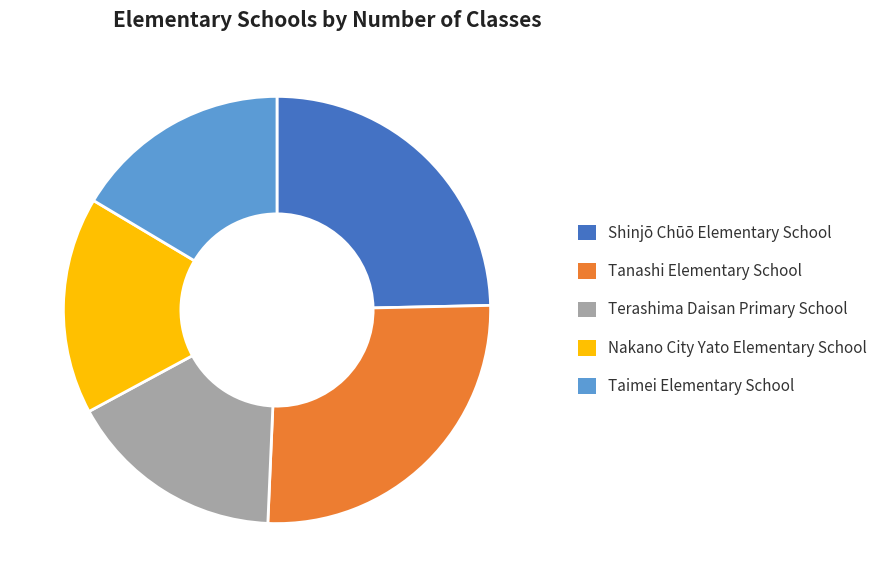

Is it true that Shinjō Chūō Elementary School is 25% of the pie?

True